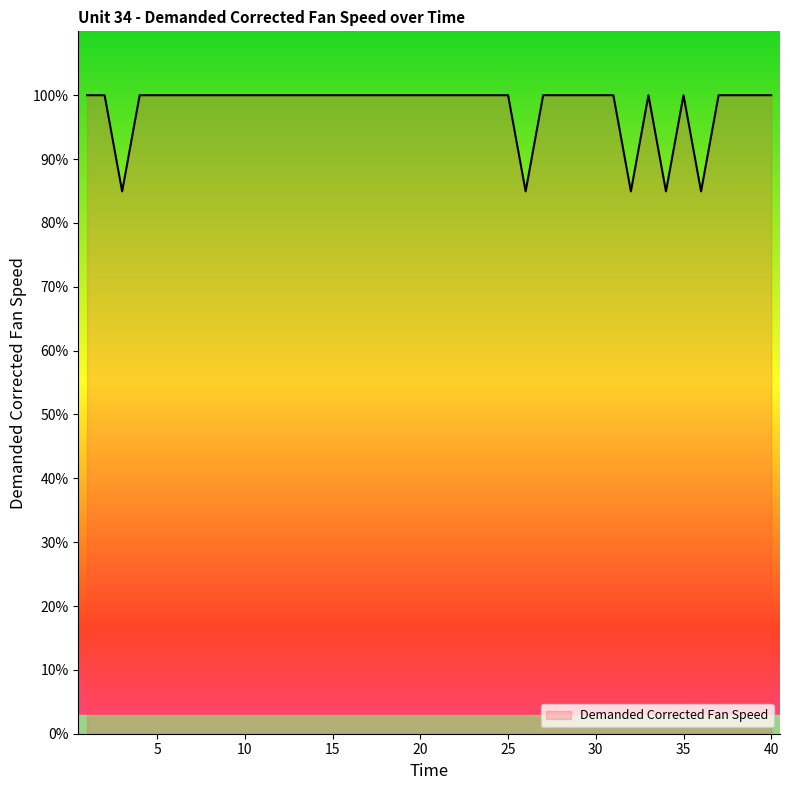

What is the smallest value displayed?

84.9